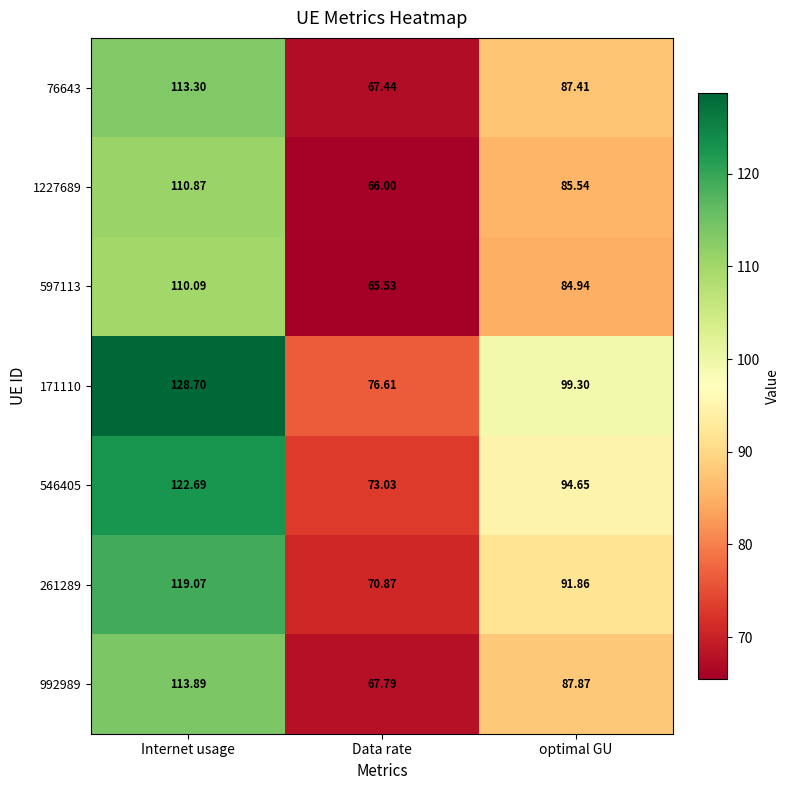

At which category is the sum across all series the highest?

Internet usage